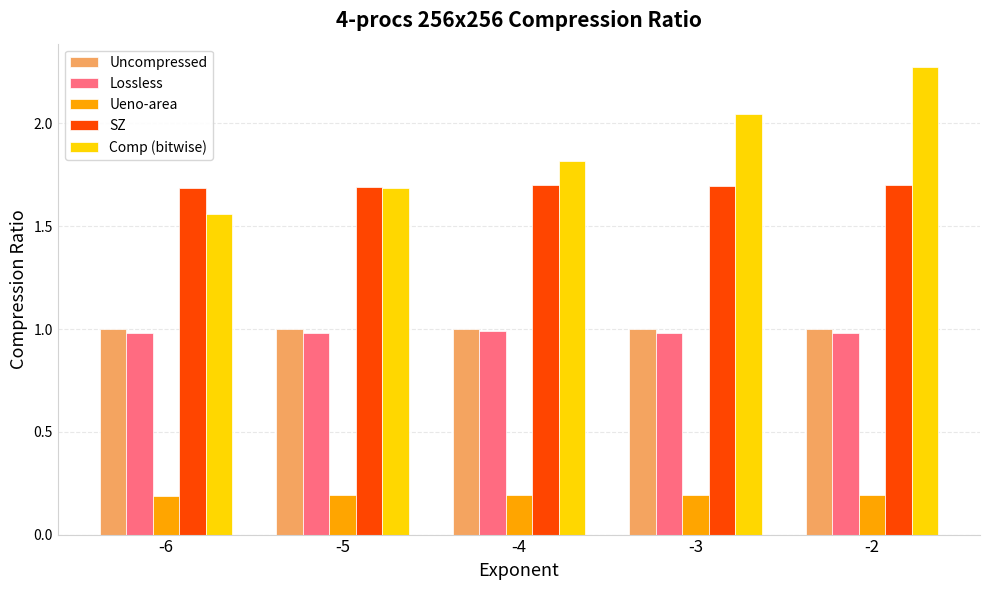

The Uncompressed series shows 1.0 at -2. True or false?

True